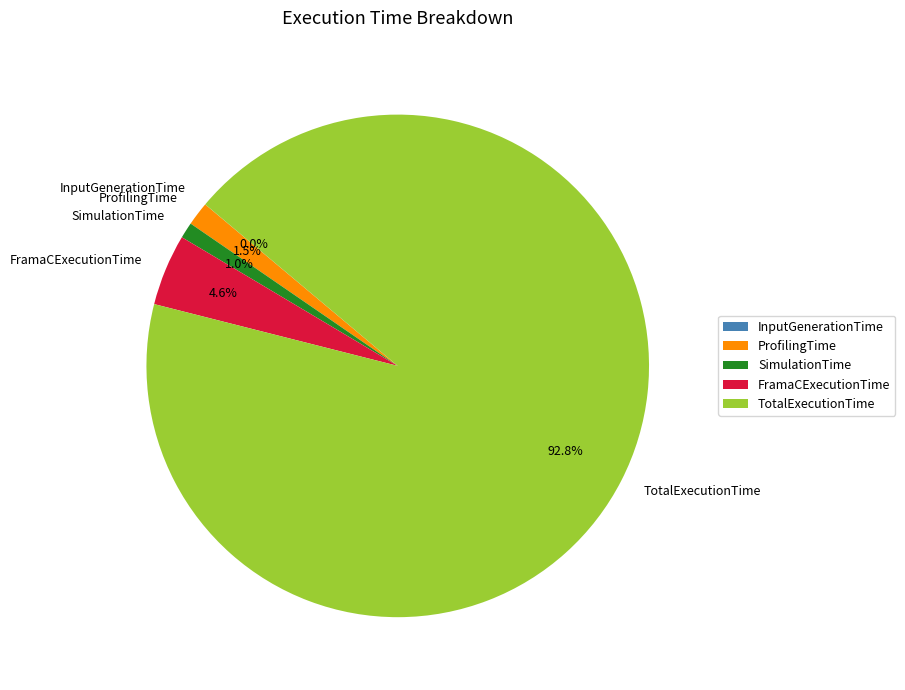

Which slice is the largest?

TotalExecutionTime